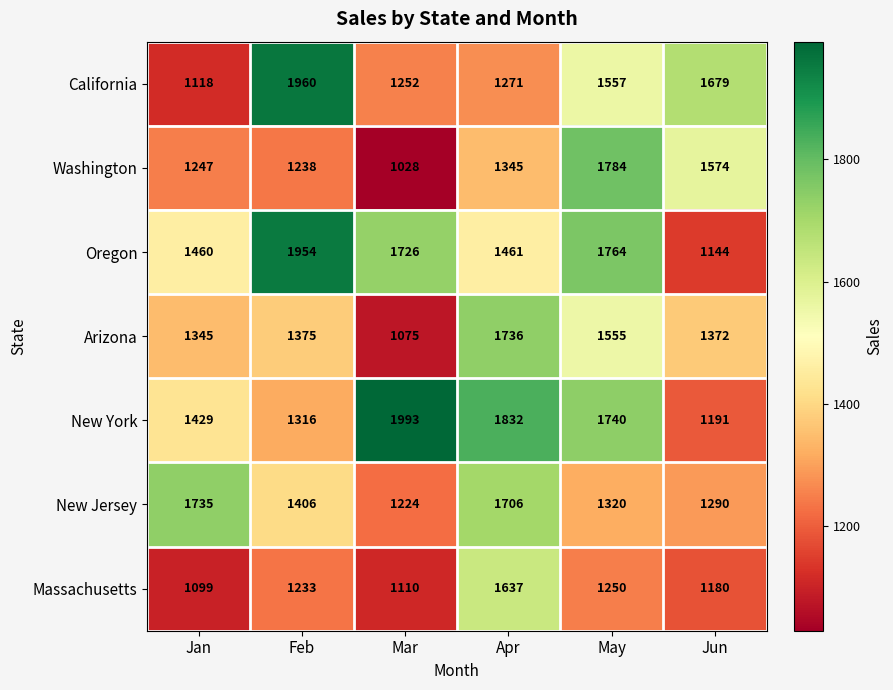

Which series changed the most between Mar and Jun?

New York